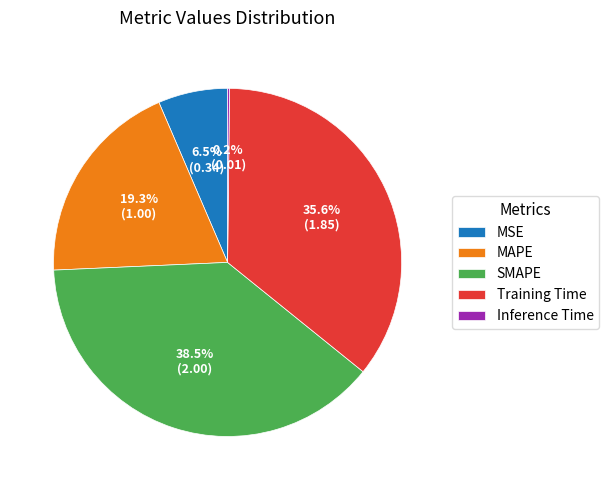

Which has a higher value, MSE or SMAPE?

SMAPE